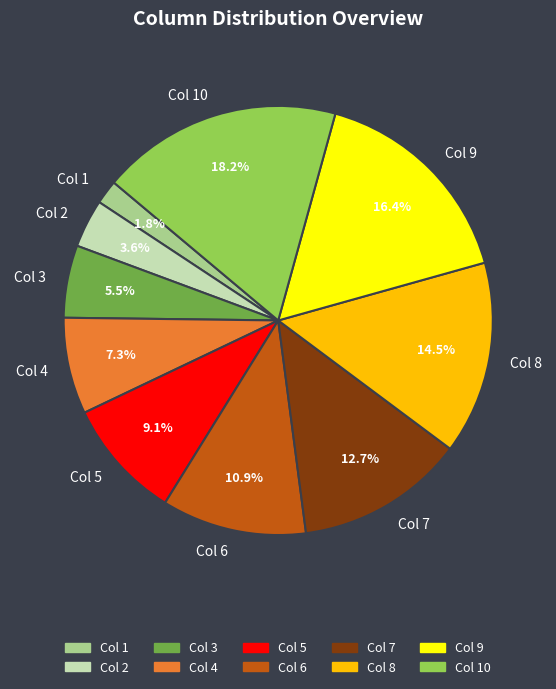

How many segments does this pie chart have?

10